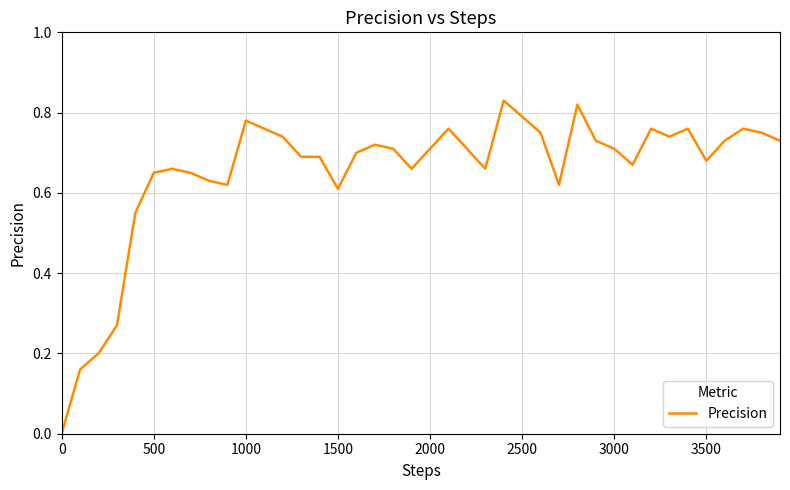

Count the values in the range 0 to 1.

40